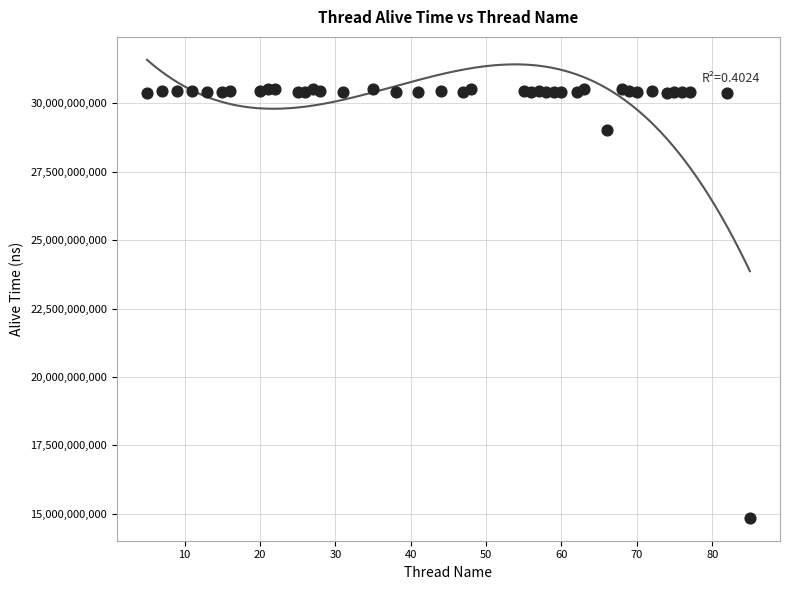

What Y value in the scatter plot is closest to 22692127614?

29018253582